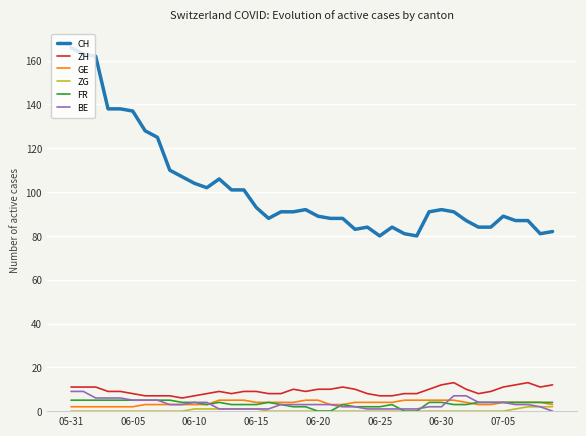

Does the chart have visible grid lines?

Yes